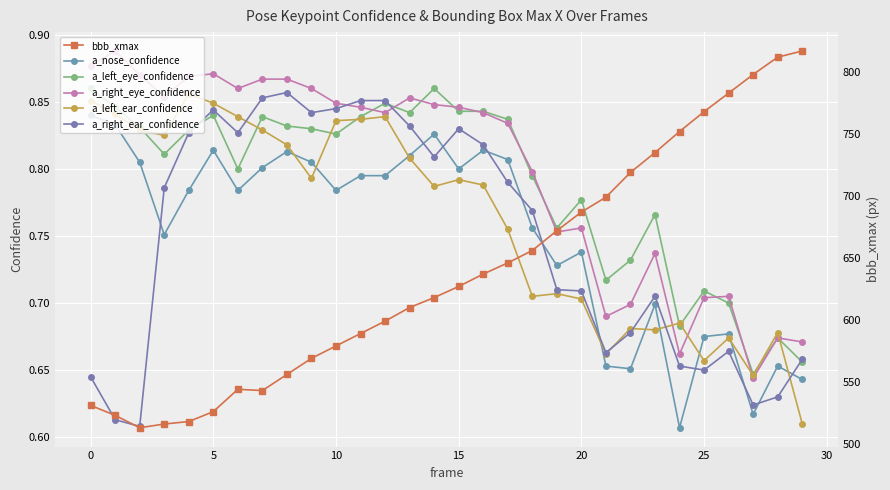

Reading right to left, list all the values displayed in this chart.

a_nose_confidence: 0.6	0.7	0.6	0.7	0.7	0.6	0.7	0.7	0.7	0.7	0.7	0.8	0.8	0.8	0.8	0.8	0.8	0.8	0.8	0.8	0.8	0.8	0.8	0.8	0.8	0.8	0.8	0.8	0.8	0.8
a_left_eye_confidence: 0.7	0.7	0.6	0.7	0.7	0.7	0.8	0.7	0.7	0.8	0.8	0.8	0.8	0.8	0.8	0.9	0.8	0.8	0.8	0.8	0.8	0.8	0.8	0.8	0.8	0.8	0.8	0.8	0.8	0.9
a_right_eye_confidence: 0.7	0.7	0.6	0.7	0.7	0.7	0.7	0.7	0.7	0.8	0.8	0.8	0.8	0.8	0.8	0.8	0.9	0.8	0.8	0.8	0.9	0.9	0.9	0.9	0.9	0.9	0.9	0.9	0.9	0.9
a_left_ear_confidence: 0.6	0.7	0.6	0.7	0.7	0.7	0.7	0.7	0.7	0.7	0.7	0.7	0.8	0.8	0.8	0.8	0.8	0.8	0.8	0.8	0.8	0.8	0.8	0.8	0.8	0.9	0.8	0.8	0.8	0.9
a_right_ear_confidence: 0.7	0.6	0.6	0.7	0.7	0.7	0.7	0.7	0.7	0.7	0.7	0.8	0.8	0.8	0.8	0.8	0.8	0.9	0.9	0.8	0.8	0.9	0.9	0.8	0.8	0.8	0.8	0.6	0.6	0.6
bbb_xmax: 817.0	812.0	798.0	783.0	768.0	752.0	735.0	719.0	699.0	687.0	672.0	656.0	646.0	637.0	627.0	618.0	610.0	599.0	589.0	579.0	569.0	556.0	543.0	544.0	526.0	518.0	516.0	513.0	523.0	531.0